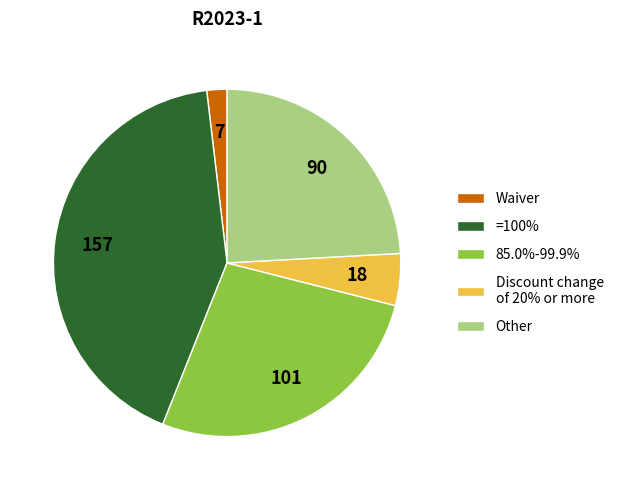

Which slice is the smallest?

Waiver